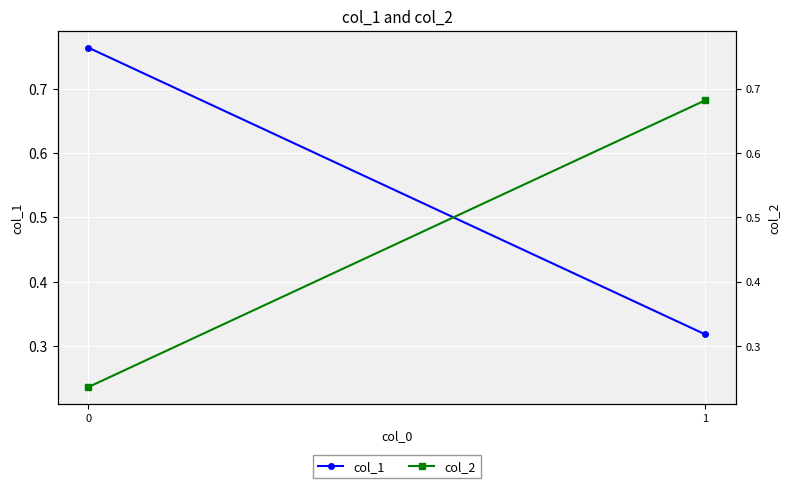

Reading right to left, transcribe all the data shown in this chart.

col_1: 0.3	0.8
col_2: 0.7	0.2